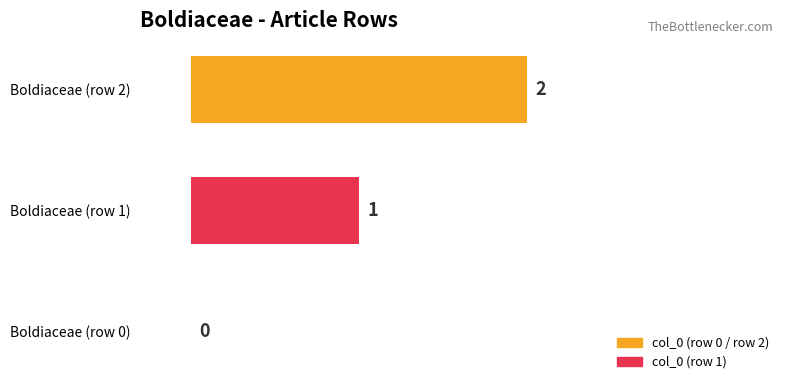

What is the change in value from Boldiaceae (row 1) to Boldiaceae (row 2)?

+1